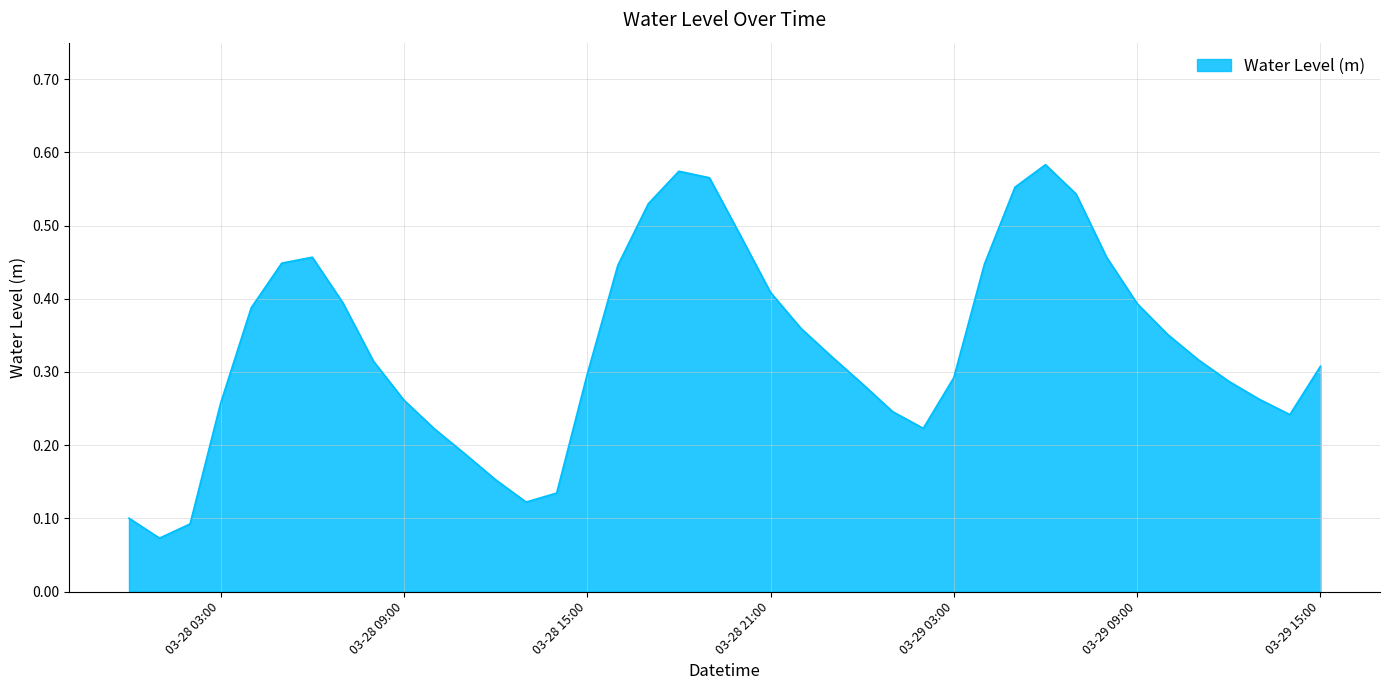

True or false: the data shows 0.2 at 03-28 15:00.

False